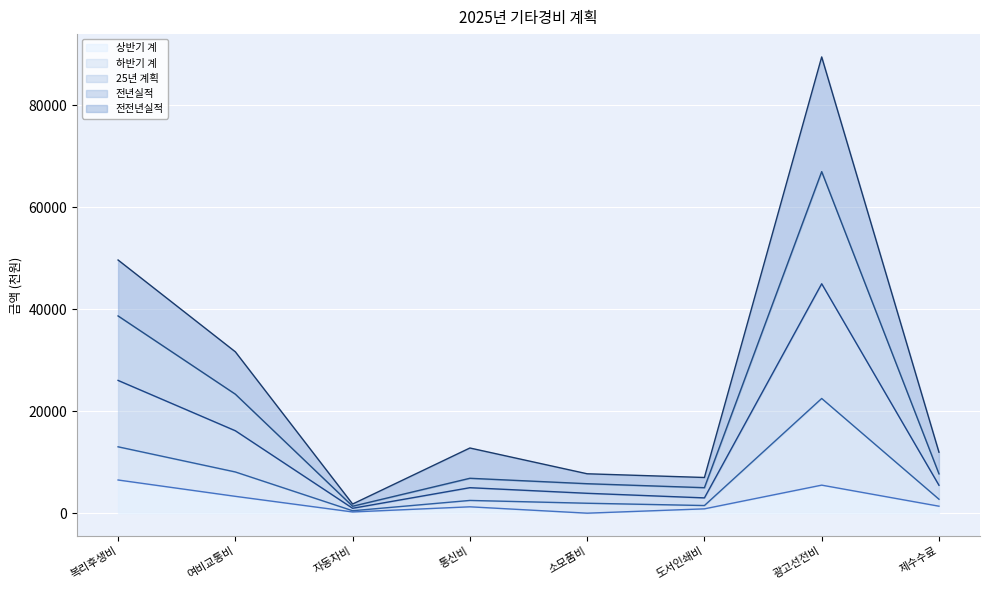

At which category is the sum across all series the highest?

광고선전비